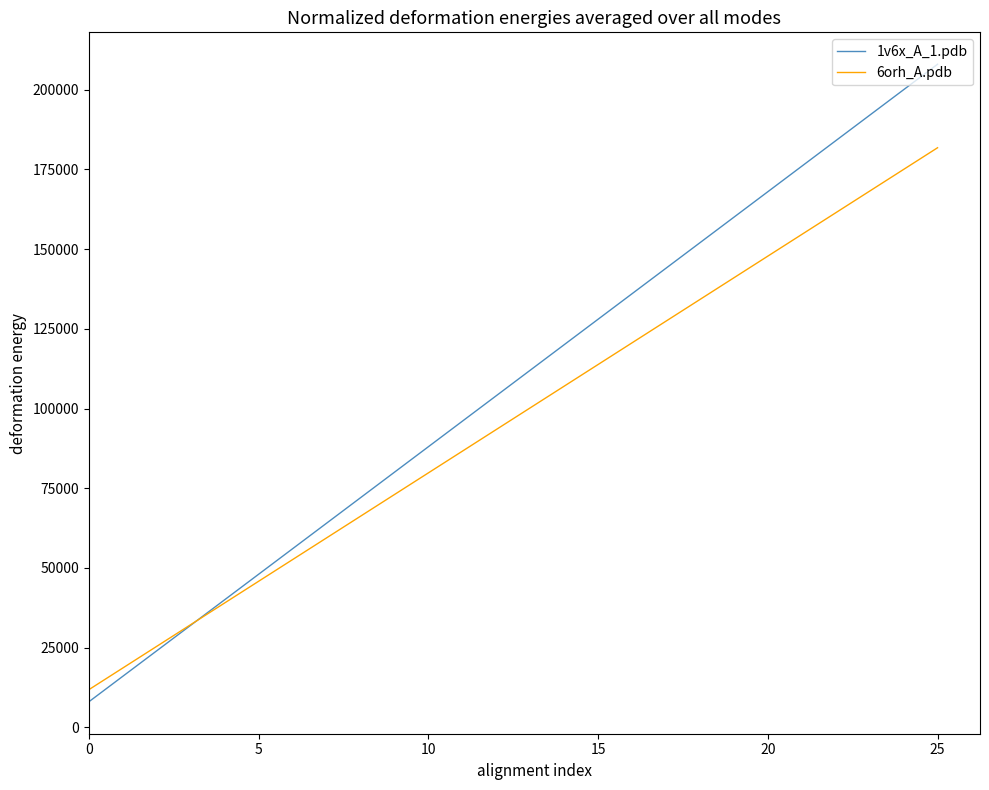

What is the difference between the second highest and second lowest values in the 6orh_A.pdb series?

156400